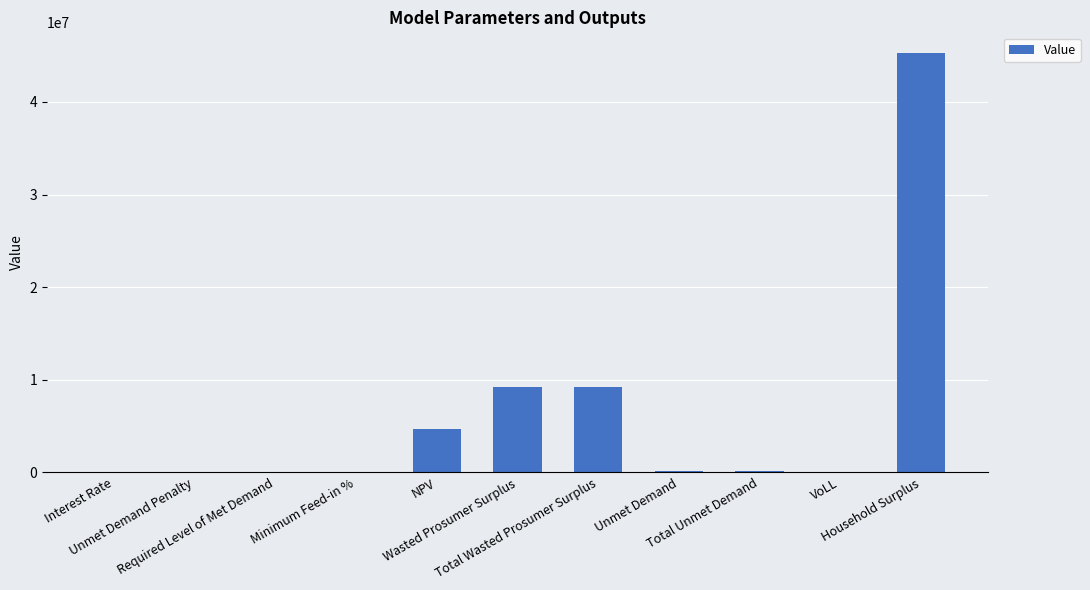

Is it true that the value at Household Surplus is 45249604.8?

True